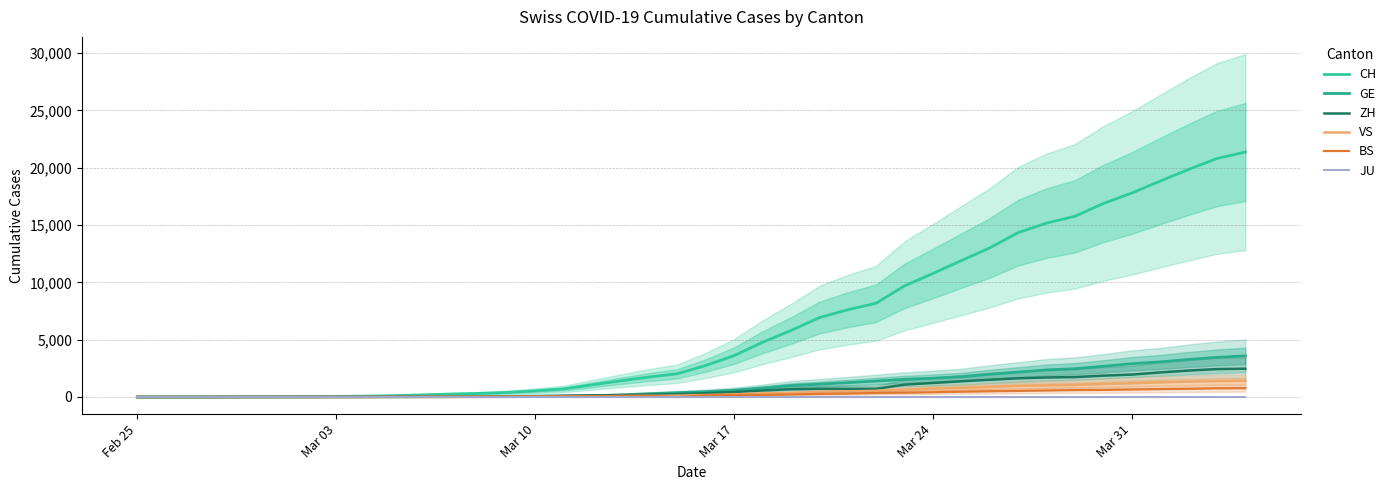

At which label does JU reach its minimum?

Feb 25